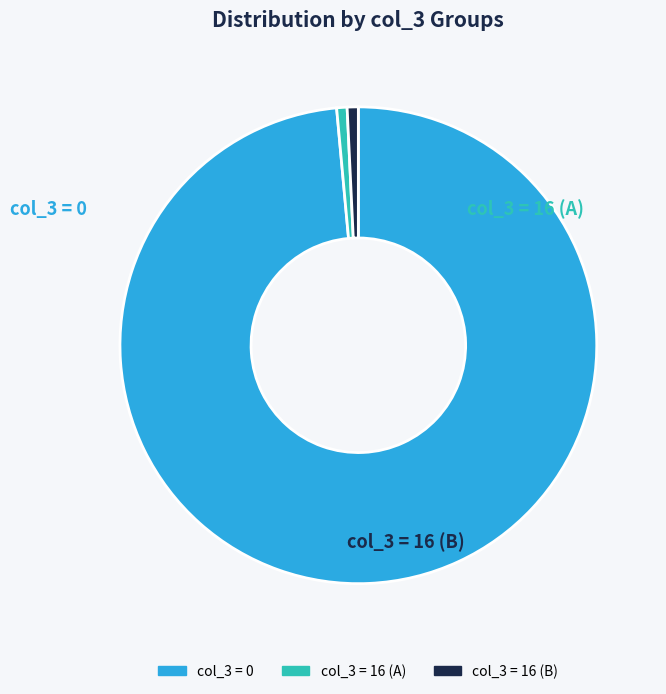

Does any single category account for the majority?

Yes